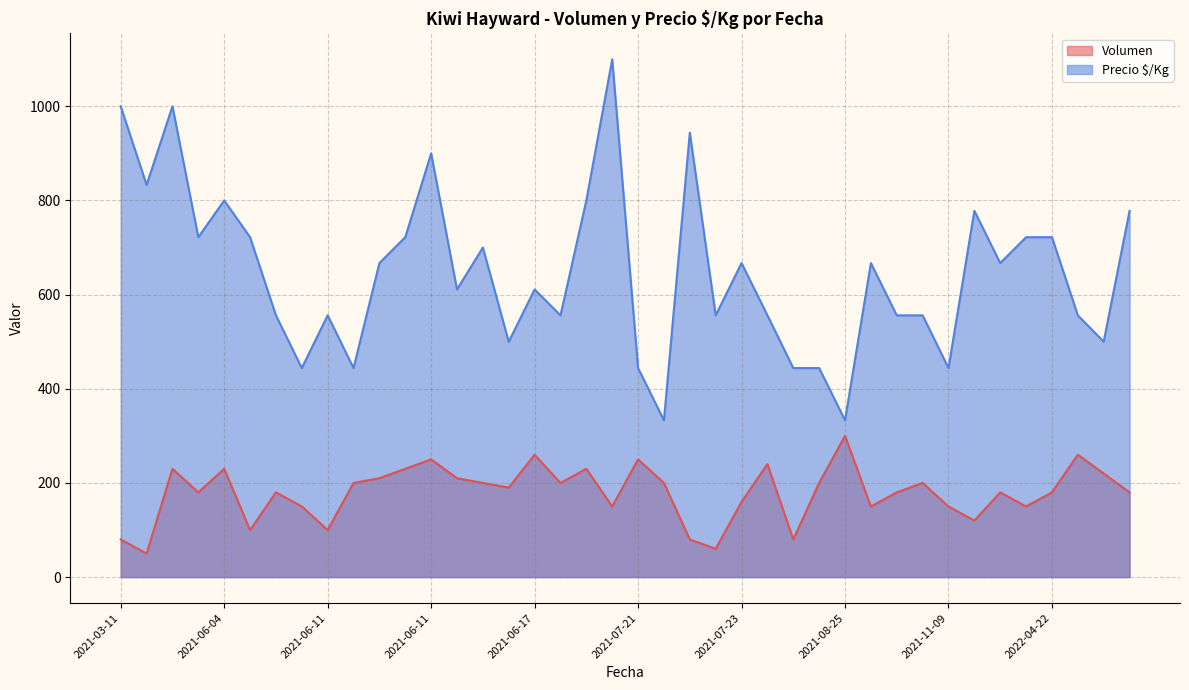

What is the sum of the Volumen values at 2022-04-22 and 2021-06-11?

430